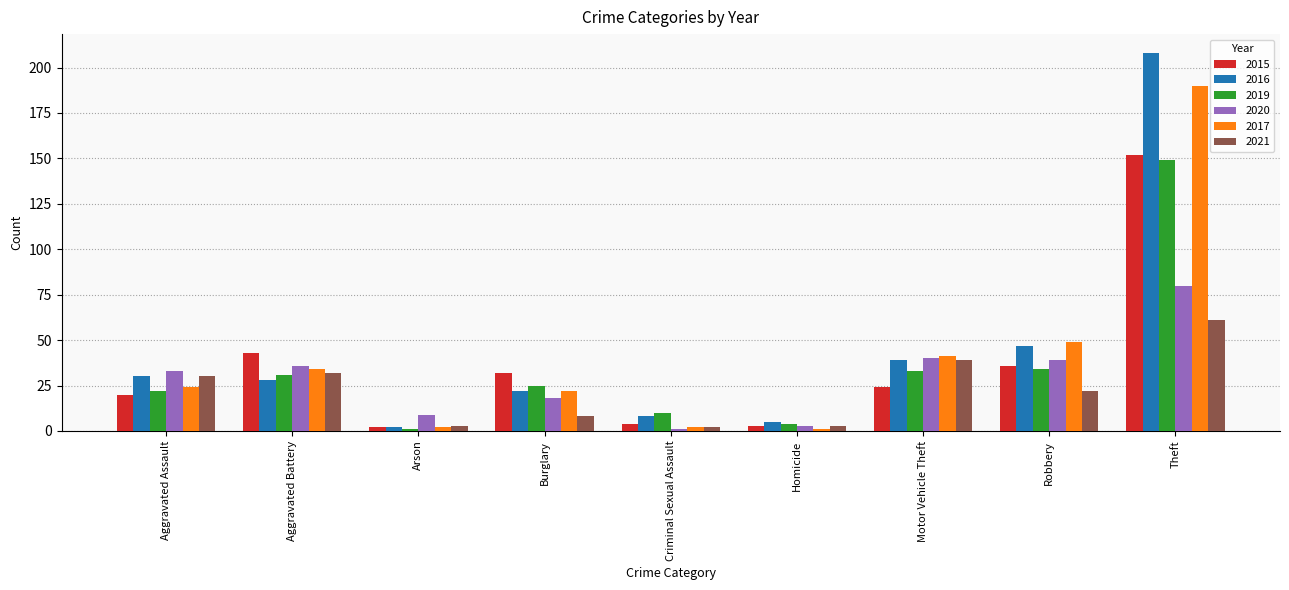

How many distinct data groups are displayed?

6